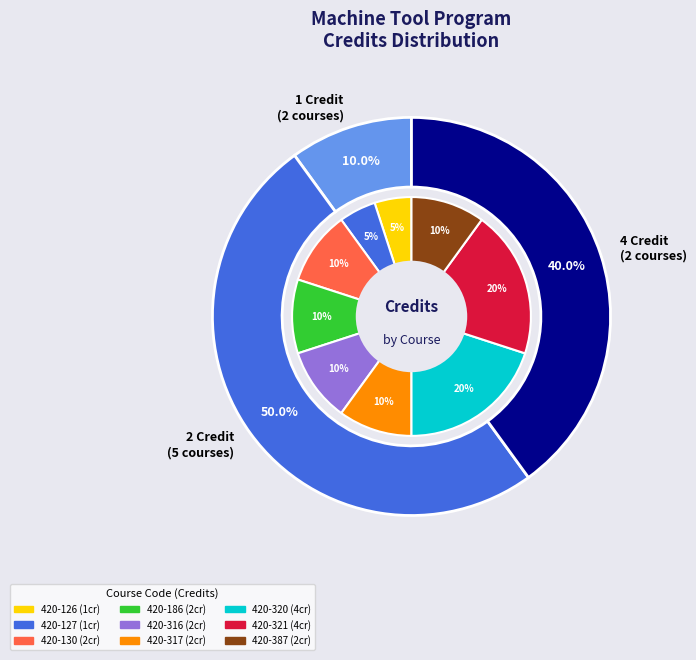

What percentage is NOT represented by 420-317?

90.0%